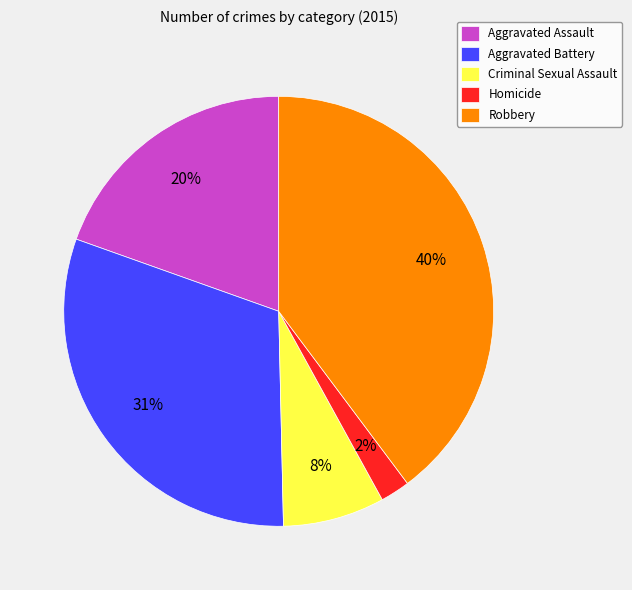

Rank the categories by value from highest to lowest.

Robbery, Aggravated Battery, Aggravated Assault, Criminal Sexual Assault, Homicide